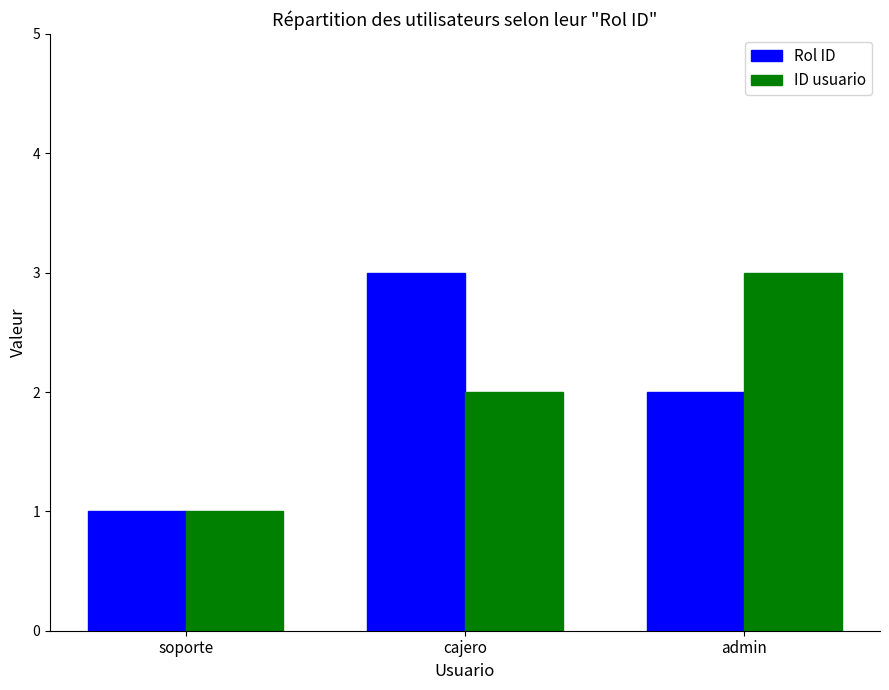

What is the average value of the ID usuario series?

2